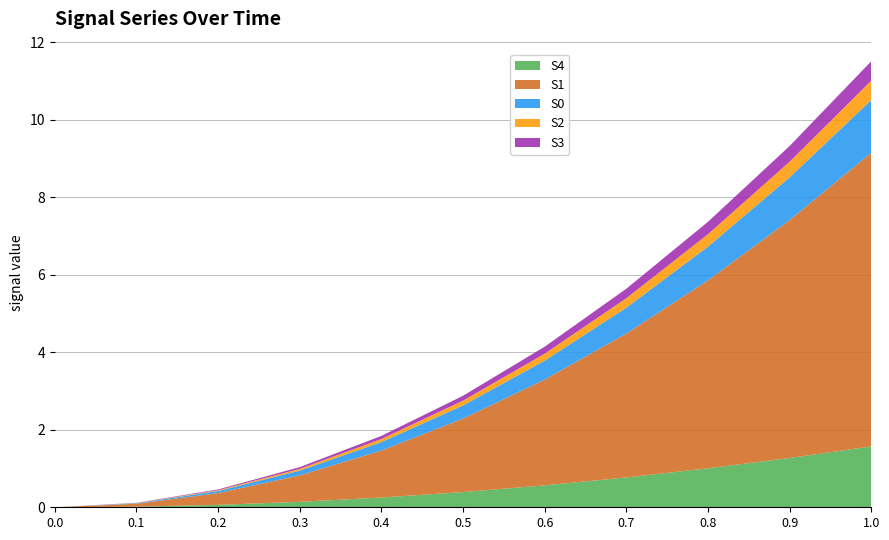

Reading left to right, what are all the values shown in this chart?

S4: 0.0	0.0	0.1	0.1	0.3	0.4	0.6	0.8	1.0	1.3	1.6
S1: 0.0	0.1	0.3	0.7	1.2	1.9	2.7	3.7	4.8	6.1	7.6
S0: 0.0	0.0	0.1	0.1	0.2	0.3	0.5	0.7	0.9	1.1	1.4
S2: 0.0	0.0	0.0	0.0	0.1	0.1	0.2	0.2	0.3	0.4	0.5
S3: 0.0	0.0	0.0	0.0	0.1	0.1	0.2	0.2	0.3	0.4	0.5